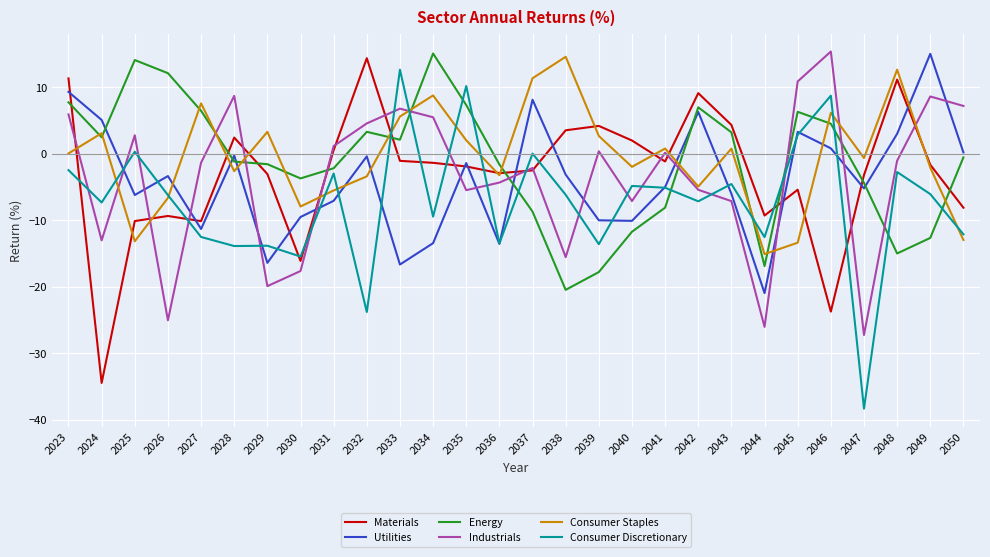

Is the value of Utilities at 2041 greater than the value of Materials at 2046?

Yes